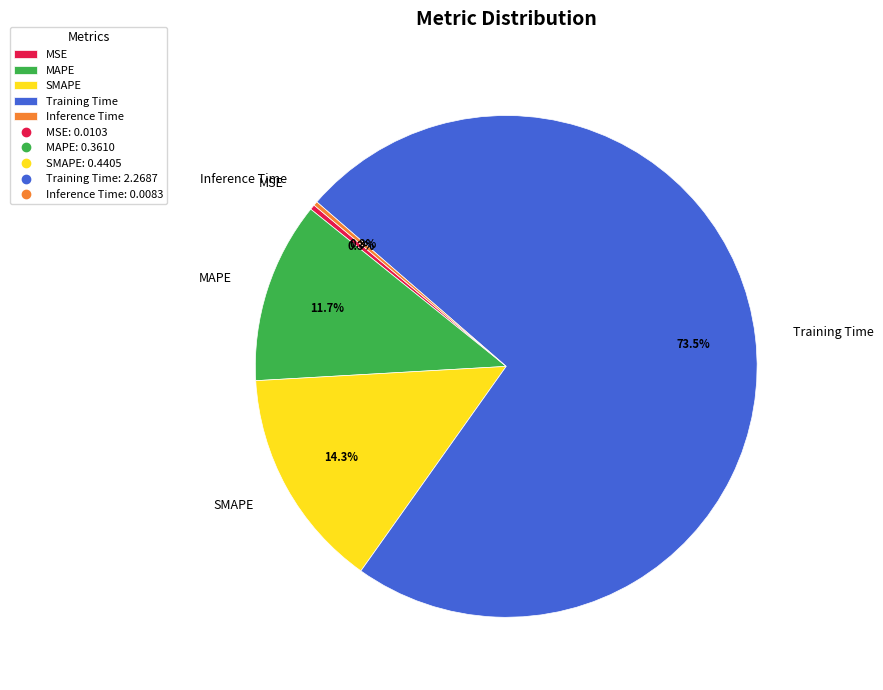

What is the largest slice in the pie chart?

Training Time